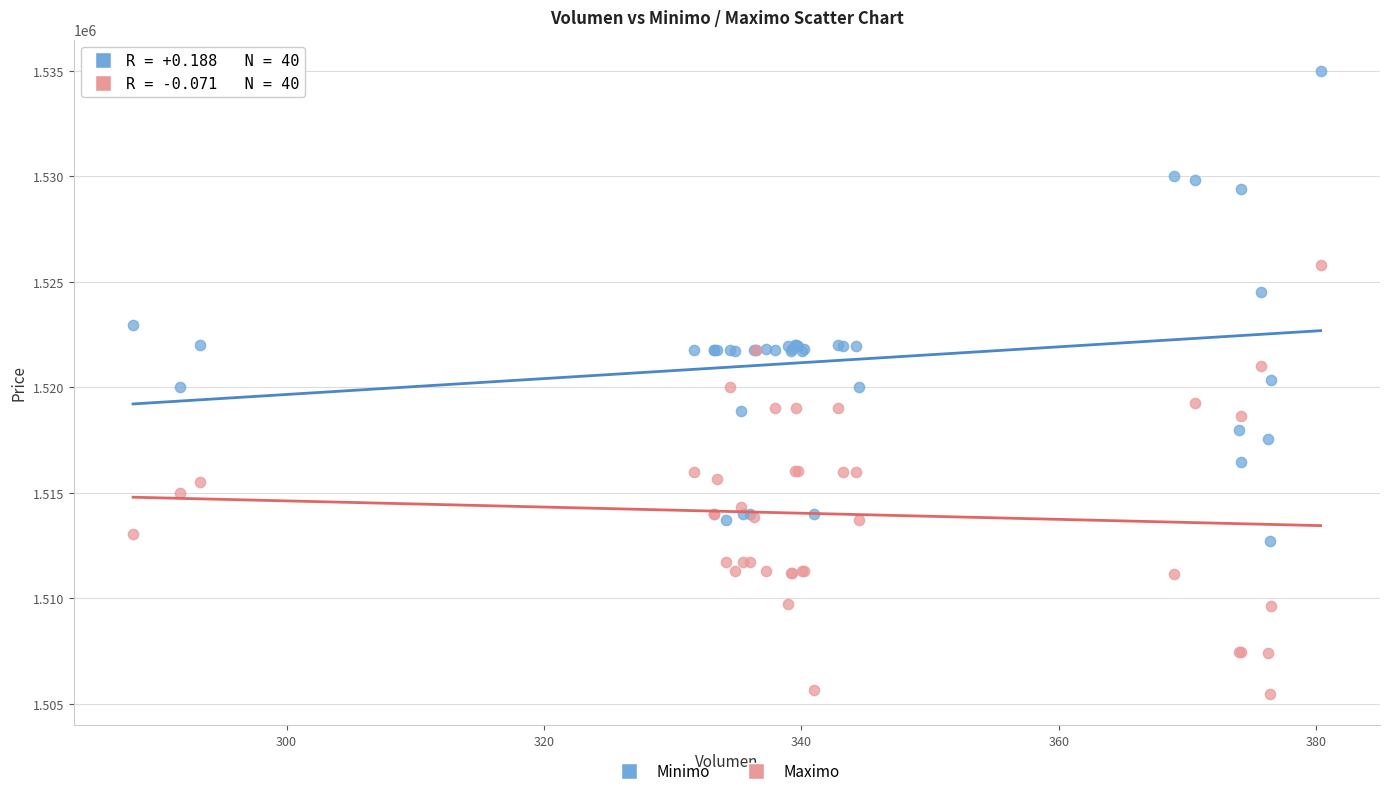

Which series reaches the minimum Y coordinate?

Maximo